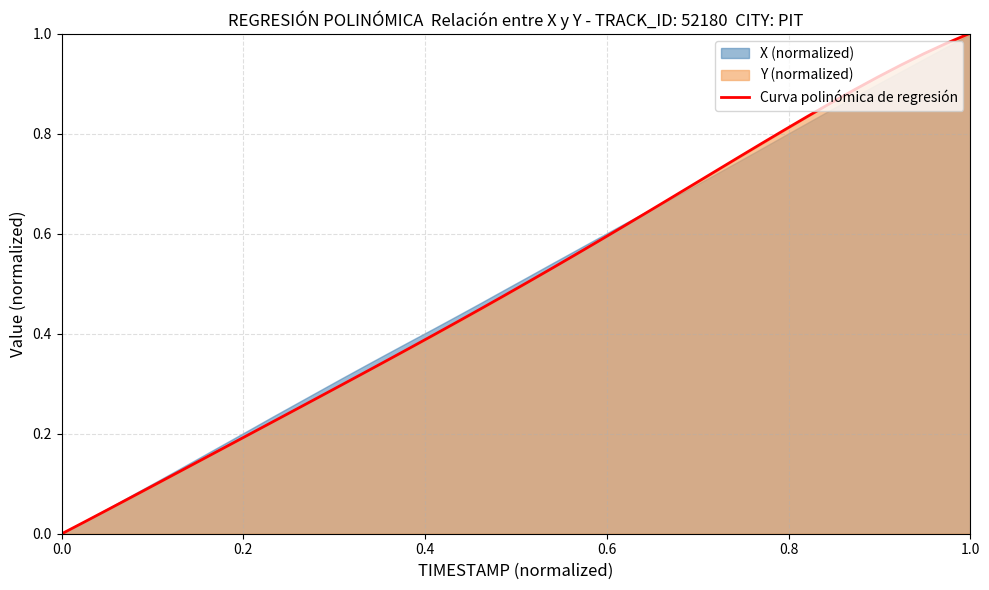

True or false: there are more than 0 points higher than both neighbors.

False